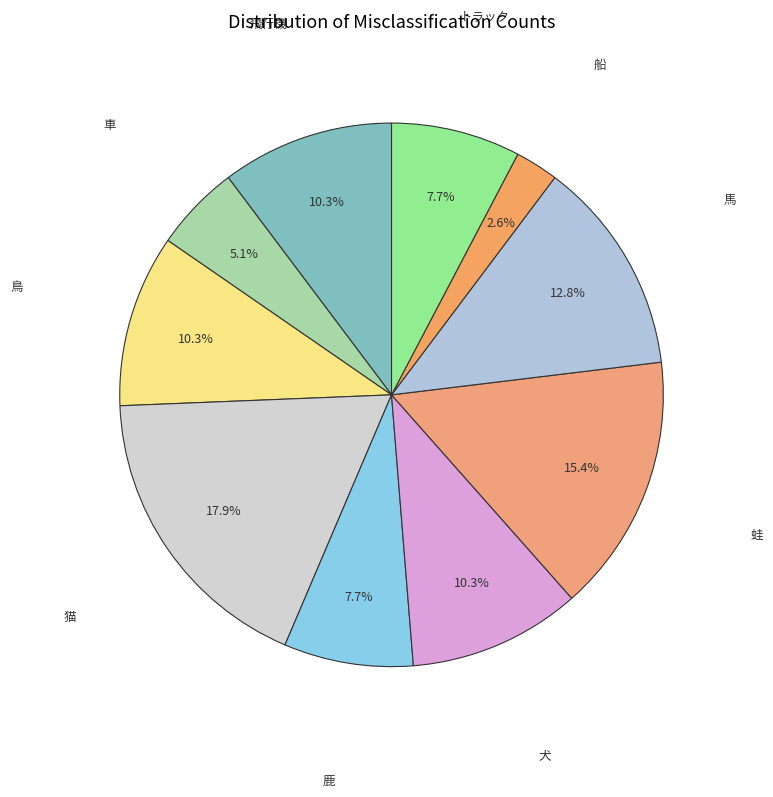

True or false: 鳥 accounts for 1% of the total.

False